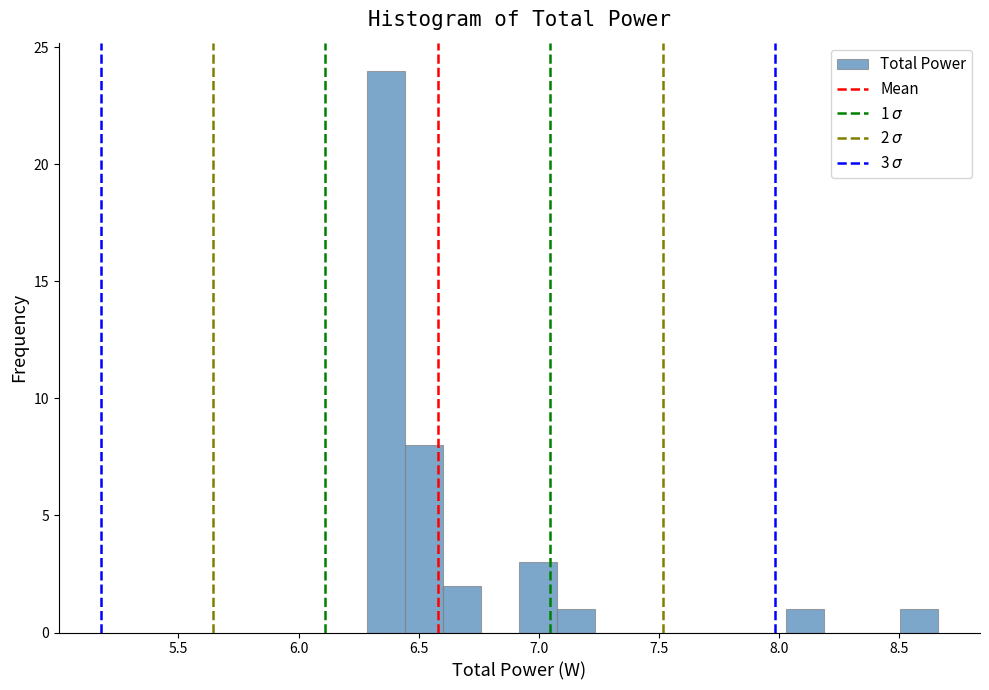

Read against the x-axis, roughly where is the centre of the tallest bar?

6.35